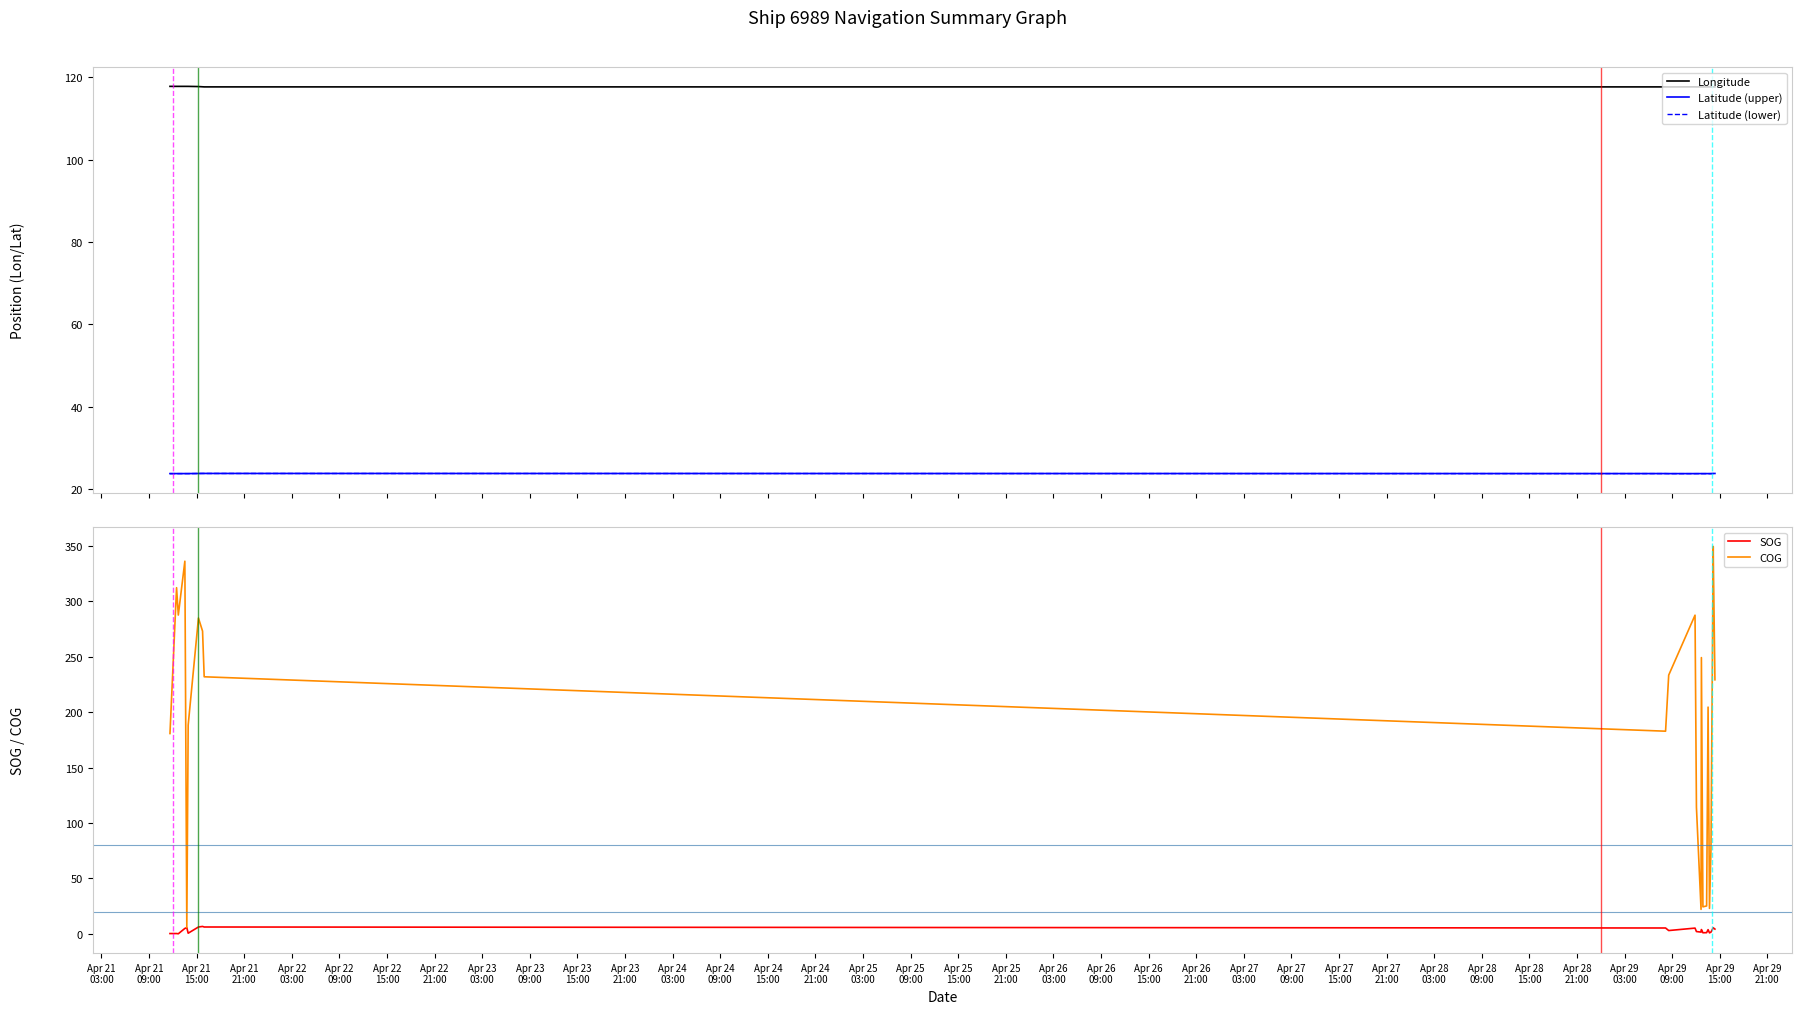

What is the highest value of the Latitude (lower) series?

23.8